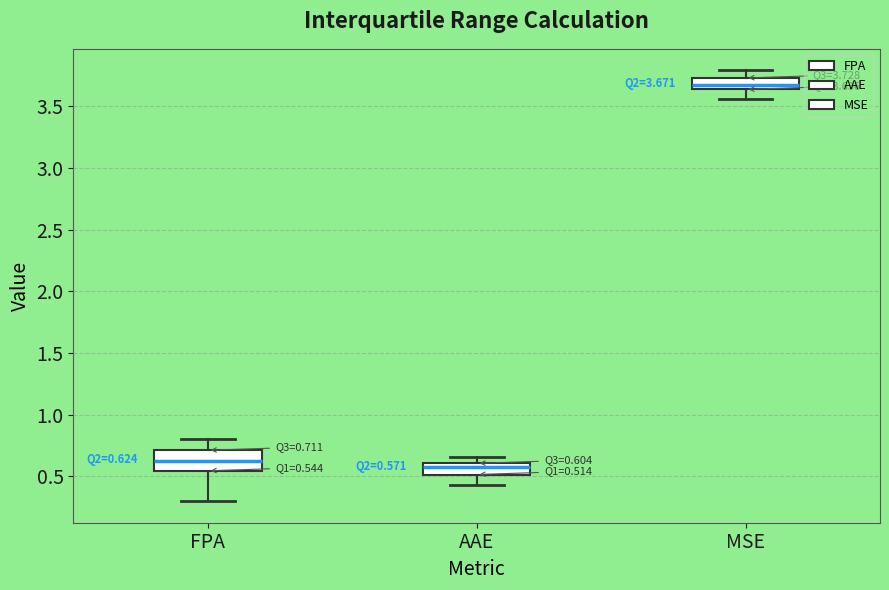

Comparing the boxes themselves (not the whiskers), which one is the tallest?

FPA